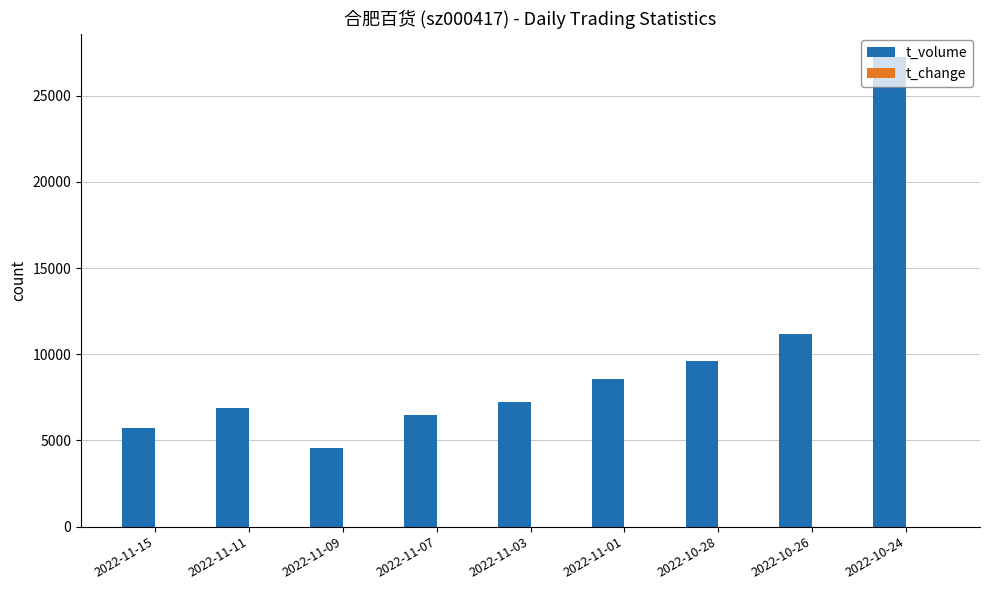

At which category is the sum across all series the highest?

2022-10-24